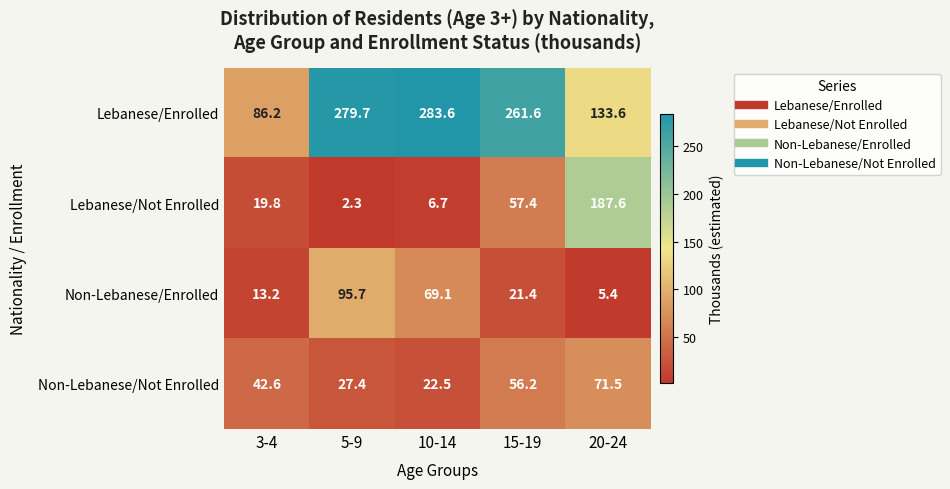

Reading left to right, transcribe all the data shown in this chart.

Lebanese/Enrolled: 3-4=86.2	5-9=279.7	10-14=283.6	15-19=261.6	20-24=133.6
Lebanese/Not Enrolled: 3-4=19.8	5-9=2.3	10-14=6.7	15-19=57.4	20-24=187.6
Non-Lebanese/Enrolled: 3-4=13.2	5-9=95.7	10-14=69.1	15-19=21.4	20-24=5.4
Non-Lebanese/Not Enrolled: 3-4=42.6	5-9=27.4	10-14=22.5	15-19=56.2	20-24=71.5